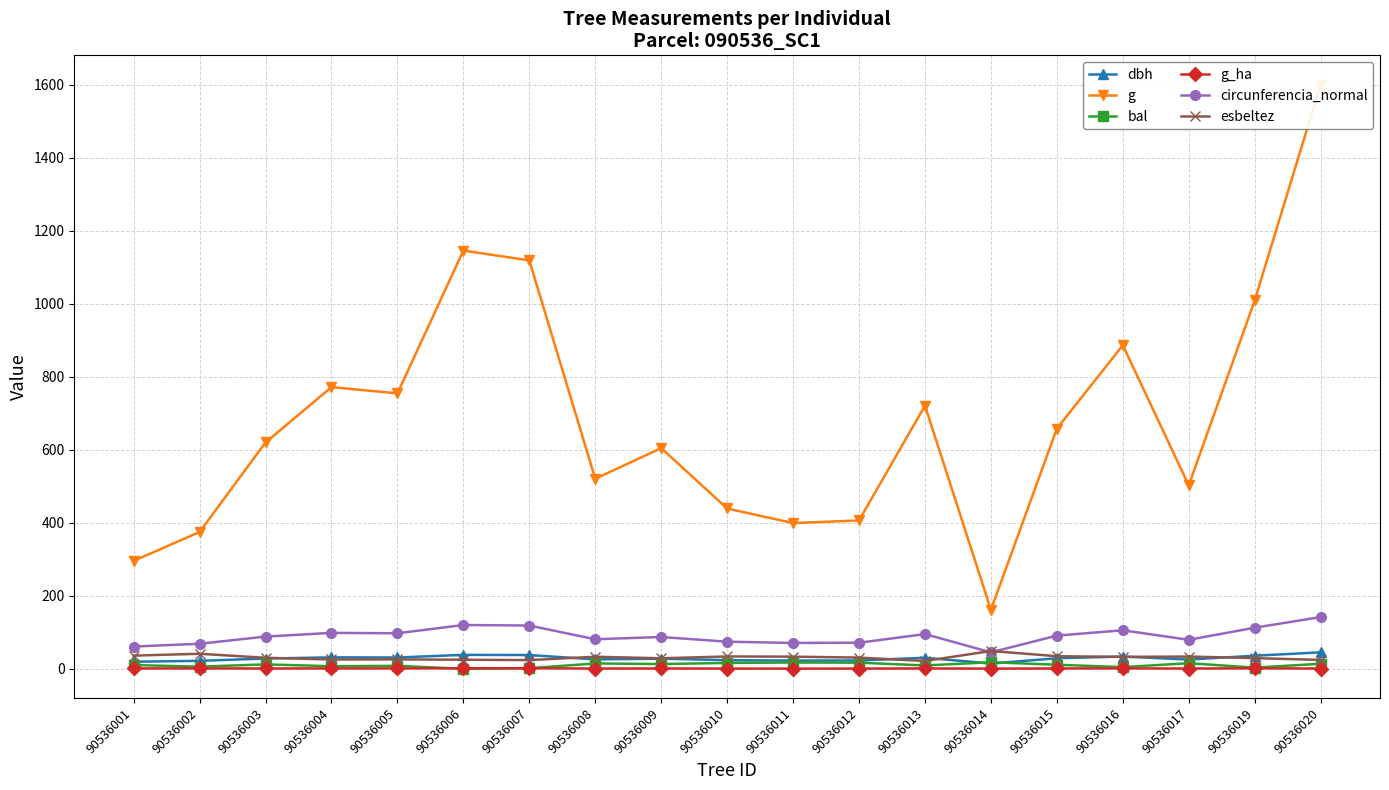

Does the chart display data point markers on the line(s)?

Yes